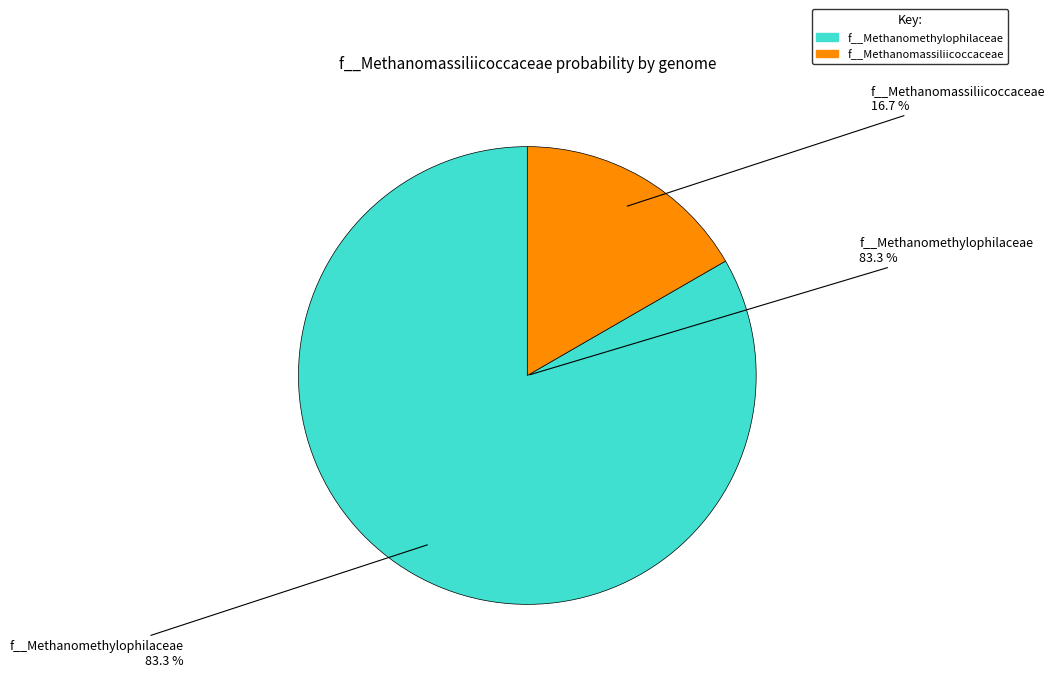

Does RUG567.fasta account for over 50% of the chart?

No